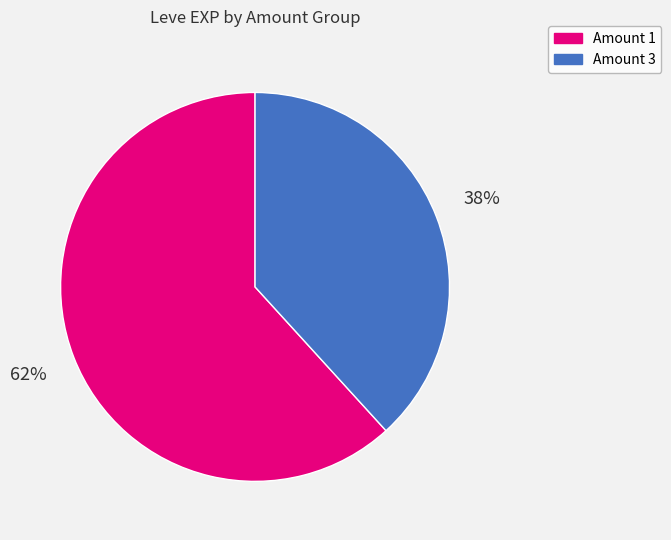

Which slice is the largest?

Amount 1